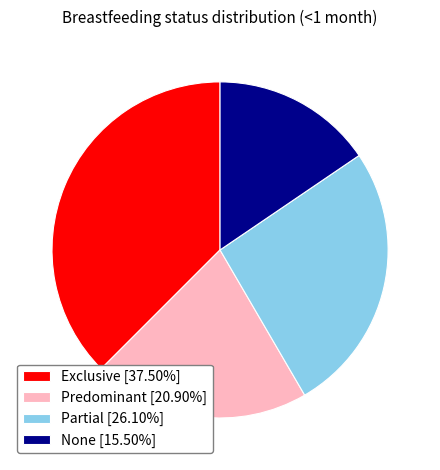

The Exclusive slice represents 24% of the pie. True or false?

False